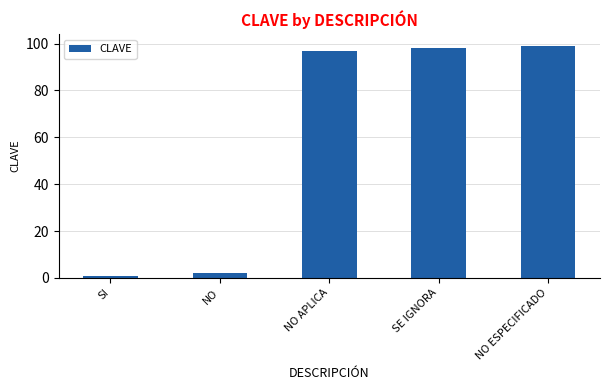

How many bars are there in total?

5